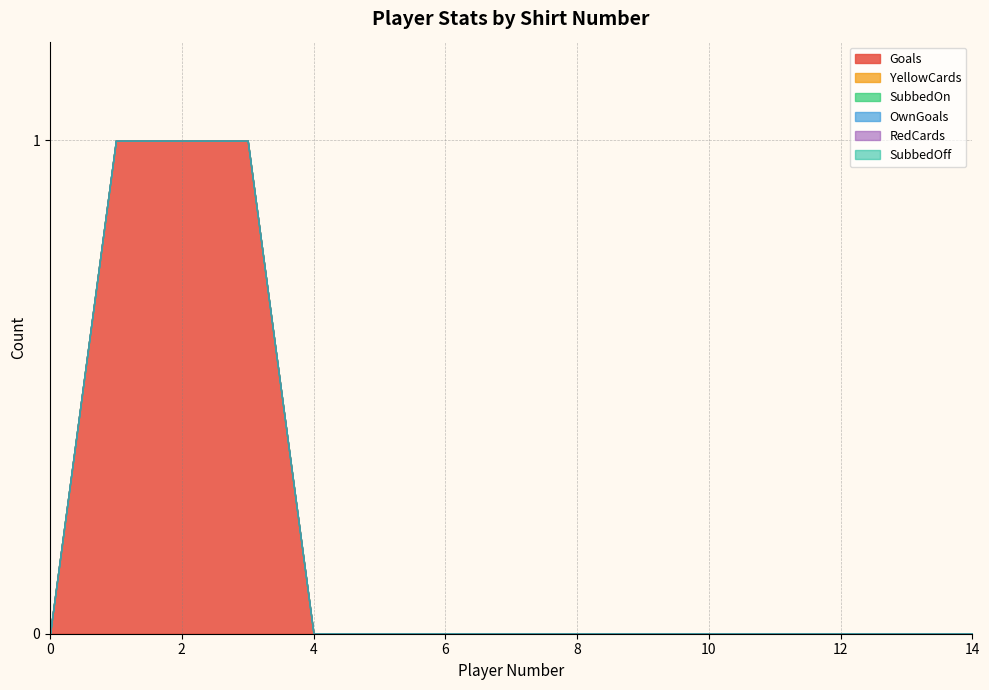

Rank the series by their maximum value, from lowest to highest.

YellowCards, SubbedOn, OwnGoals, RedCards, SubbedOff, Goals